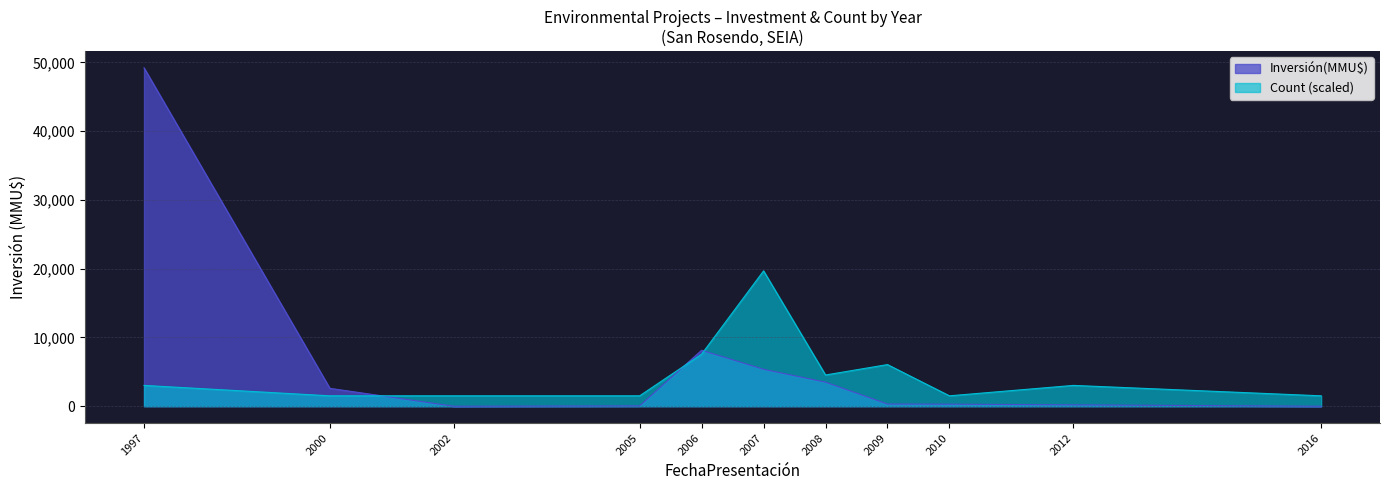

After their last crossing, which series has the higher values: Inversión(MMU$) or Count (scaled)?

Count (scaled)